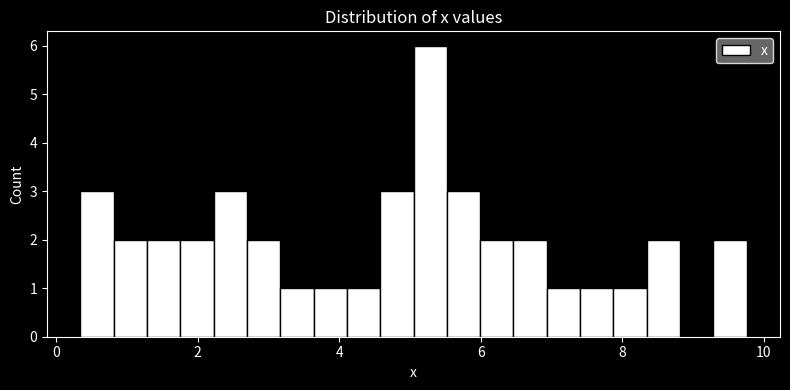

Read against the x-axis, roughly where is the centre of the tallest bar?

5.2